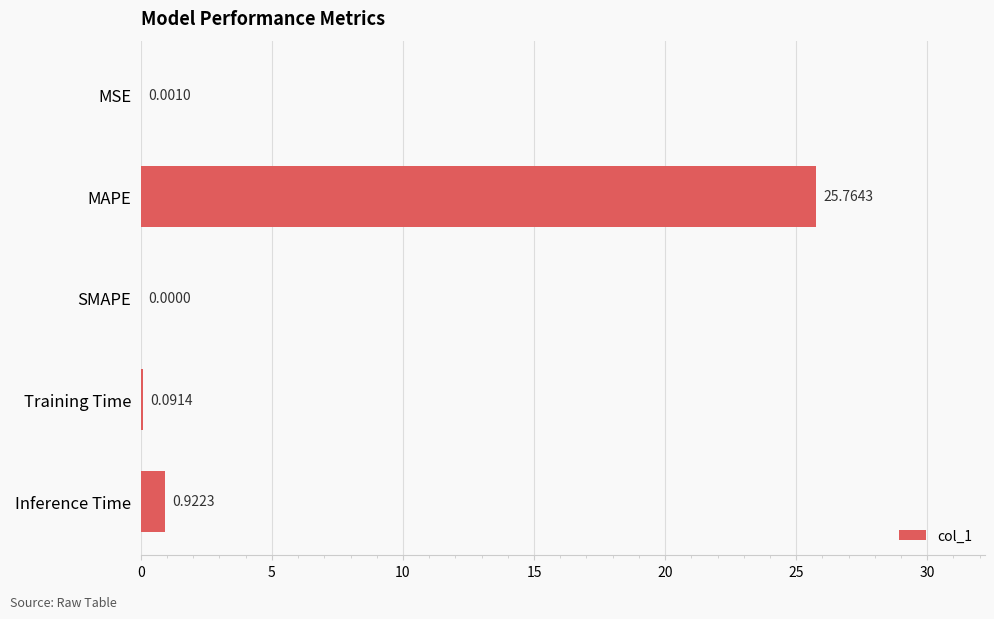

What is the change in value from MAPE to Inference Time?

-24.8